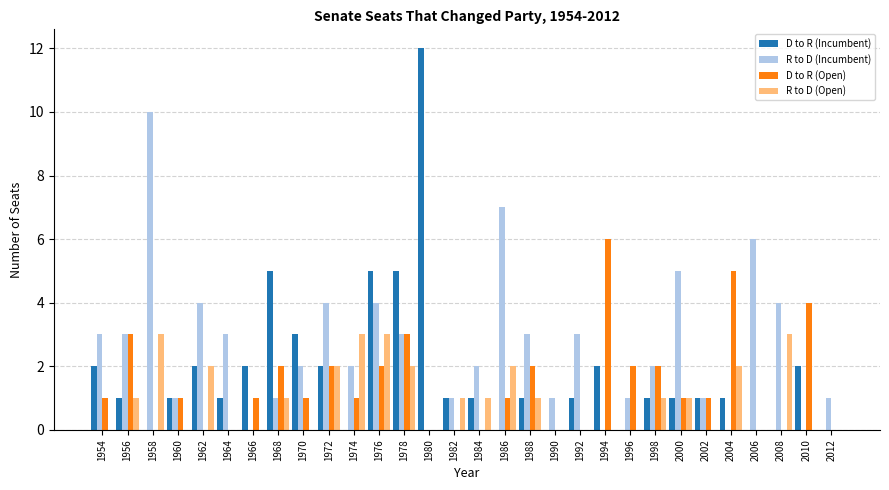

How many R to D (Open) values are between 0 and 2?

26